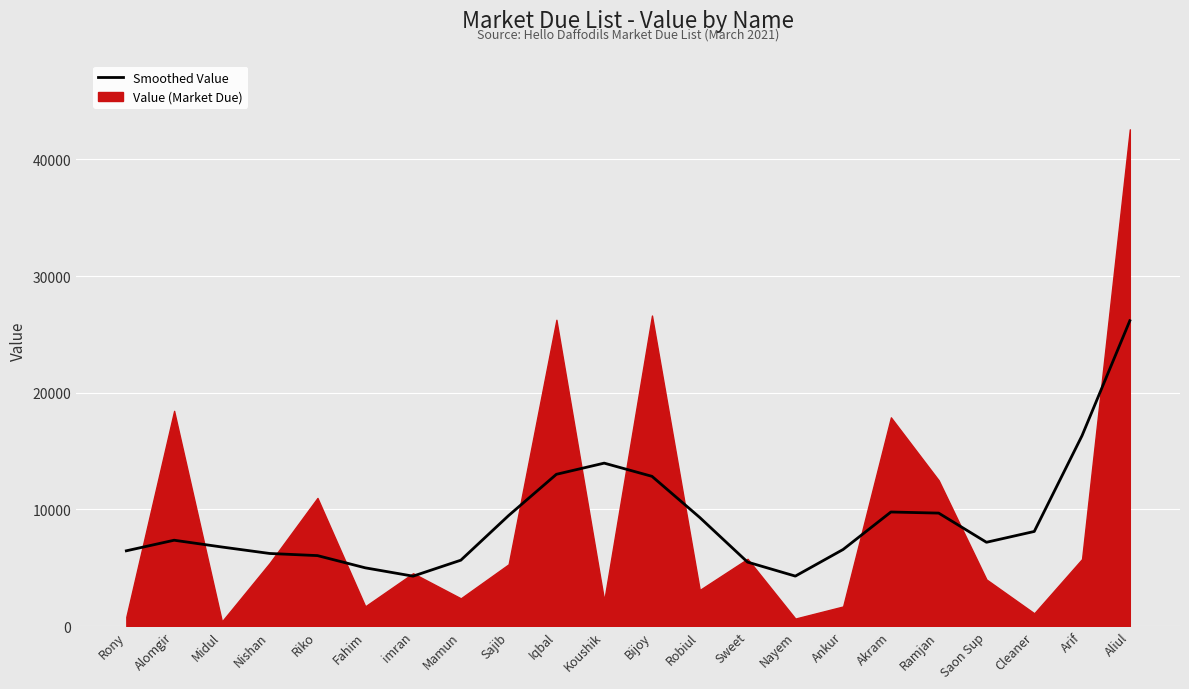

List the labels in order of value, smallest first.

imran, Nayem, Fahim, Sweet, Mamun, Riko, Nishan, Rony, Ankur, Midul, Saon Sup, Alomgir, Cleaner, Robiul, Sajib, Ramjan, Akram, Bijoy, Iqbal, Koushik, Arif, Aliul